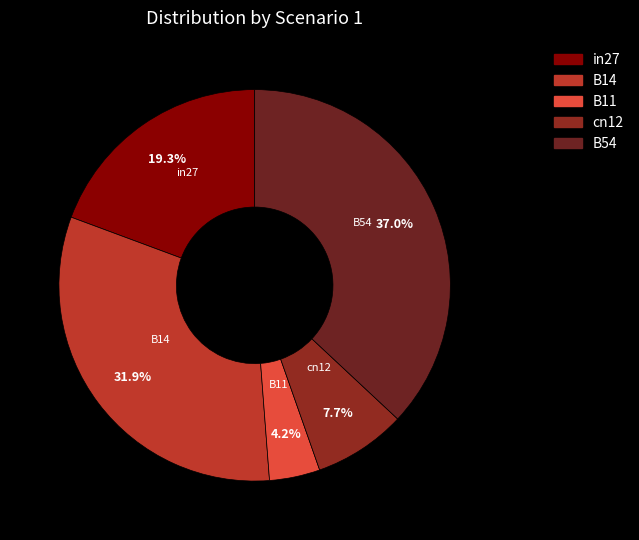

Is there any slice that represents more than half of the pie?

No